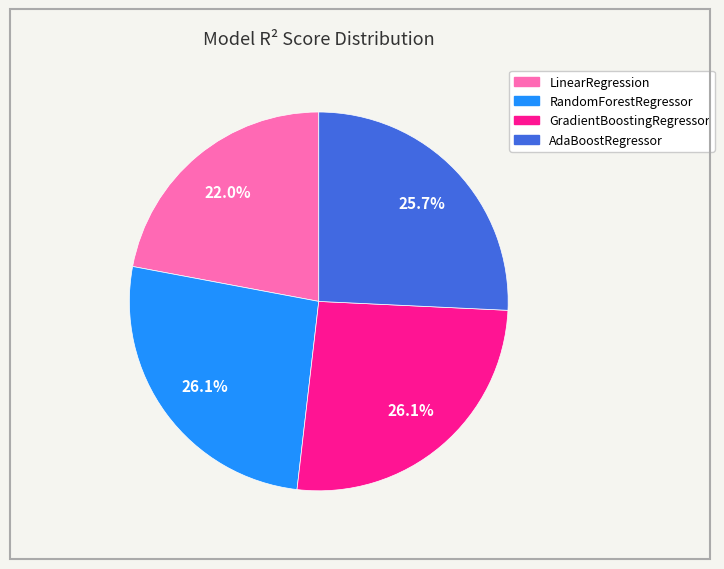

Which category has the smallest portion of the pie?

LinearRegression